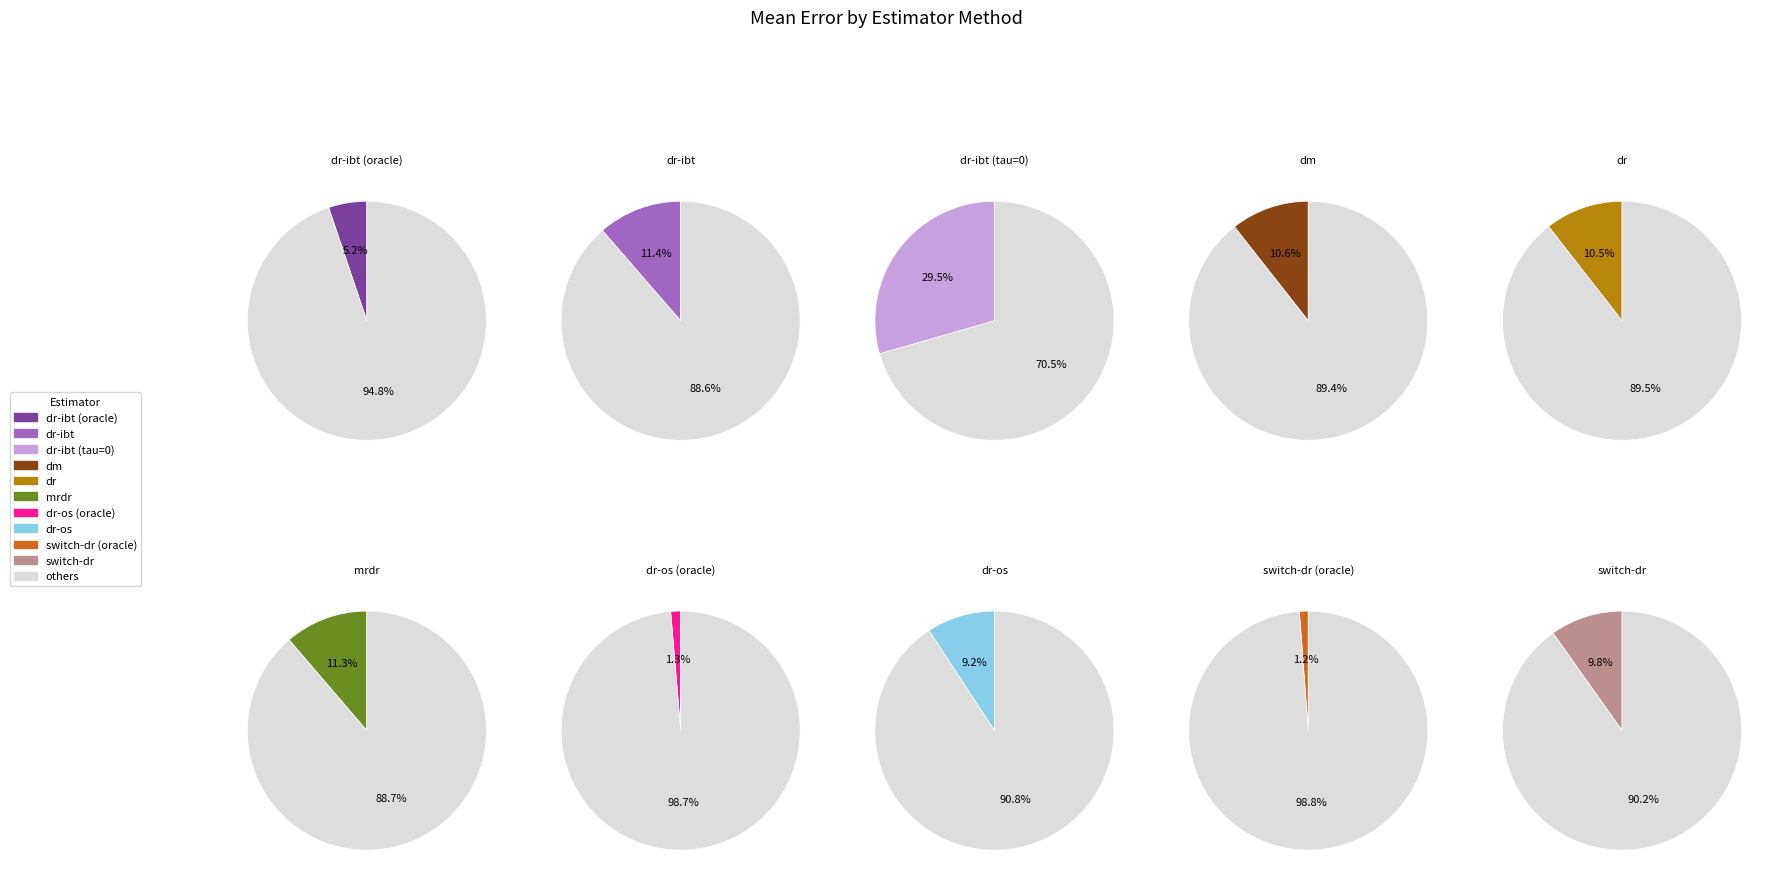

Which has a higher value, dr-ibt (oracle) or switch-dr?

switch-dr